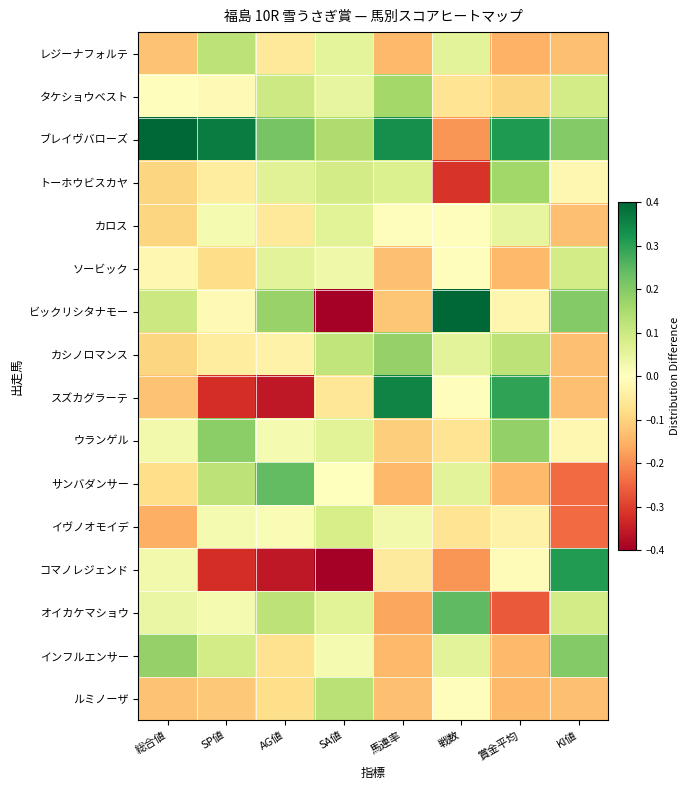

Which series has the largest range (max minus min)?

ビックリシタナモー